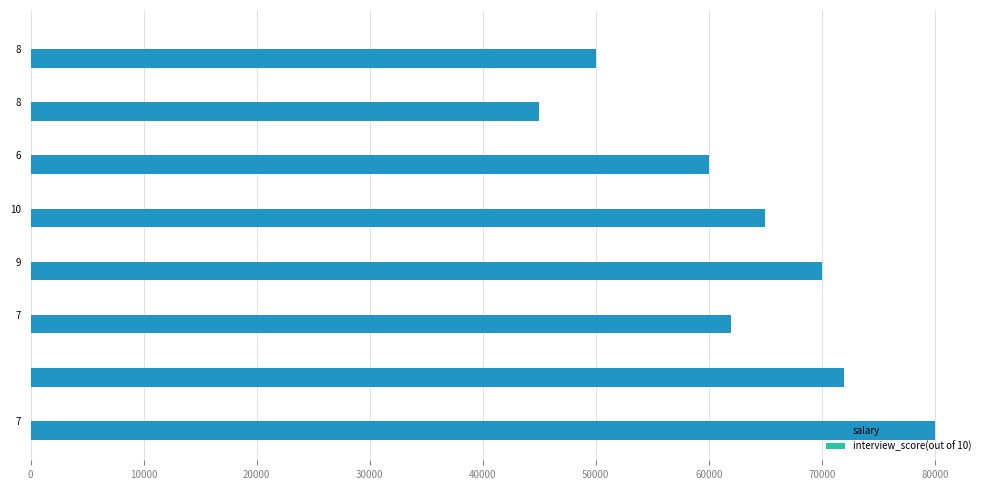

Which series has the largest total across all categories?

salary